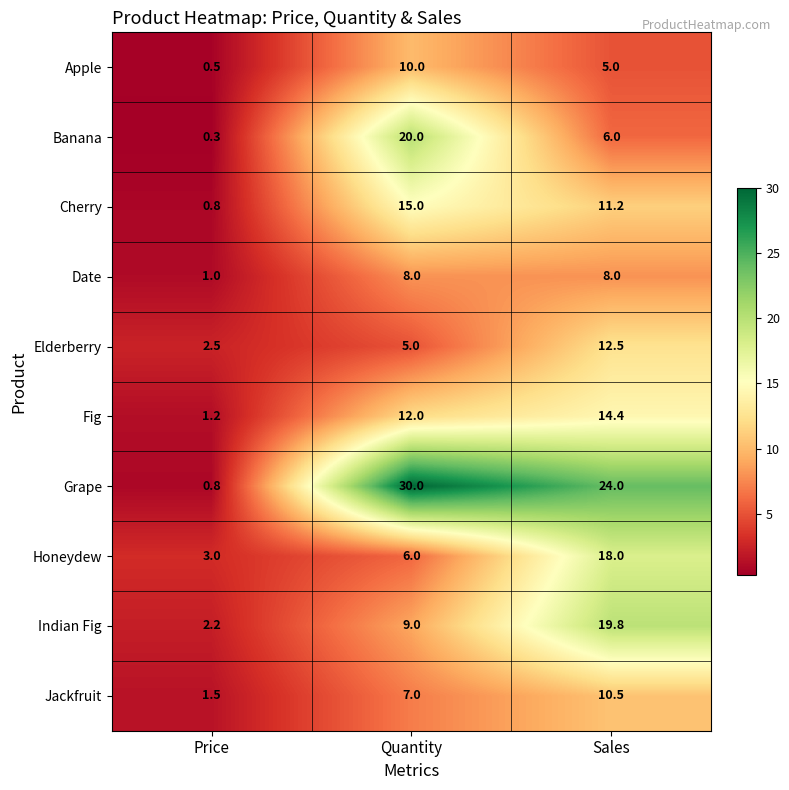

The value of Elderberry at Quantity is 5.0. True or false?

True